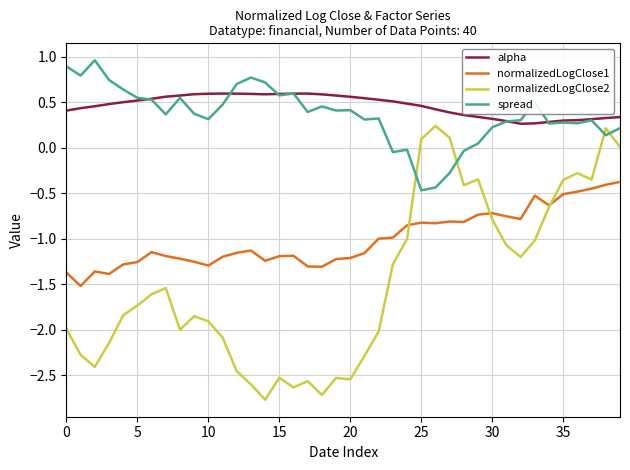

Rank the series by their maximum value, from lowest to highest.

normalizedLogClose1, normalizedLogClose2, alpha, spread